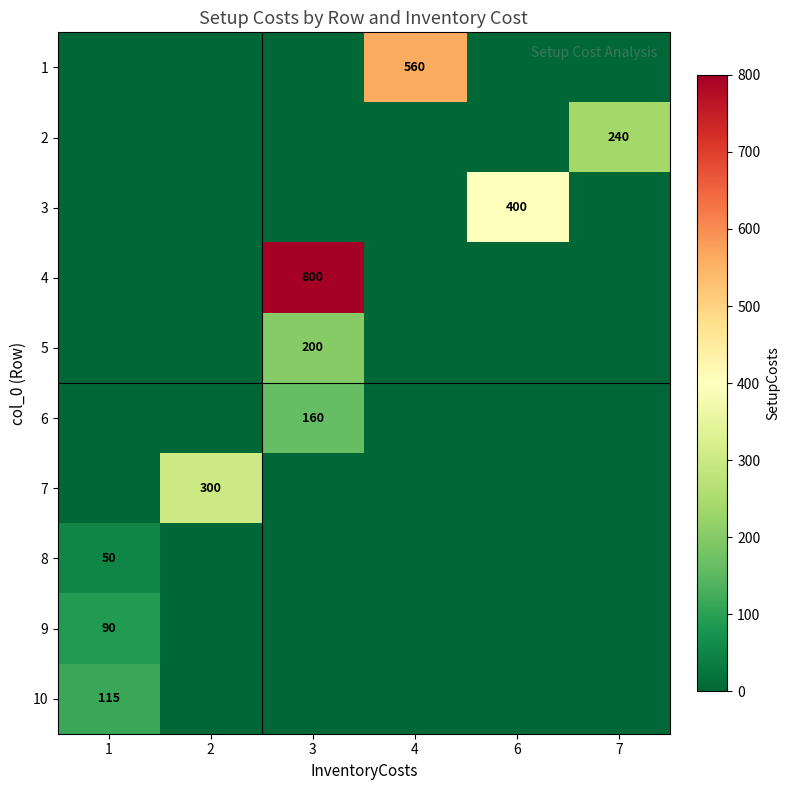

List the labels in order of row_8 value, smallest first.

2, 3, 4, 6, 7, 1